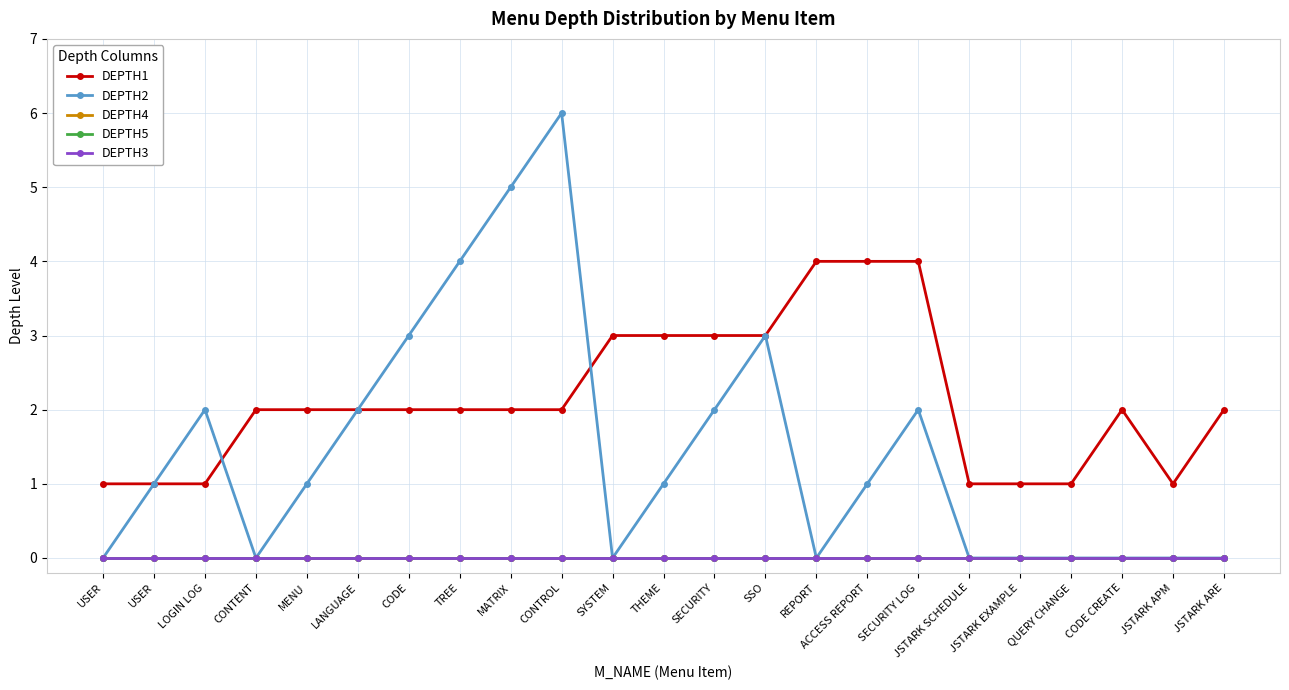

What is the label of the 17th point from the right?

CODE